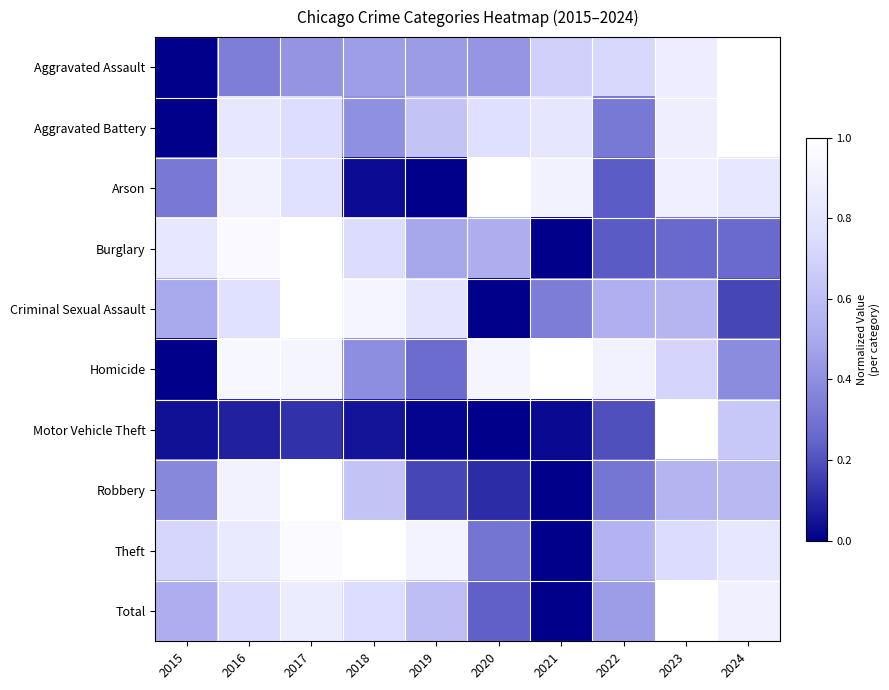

Which has a higher value, 2018 or 2024?

2024